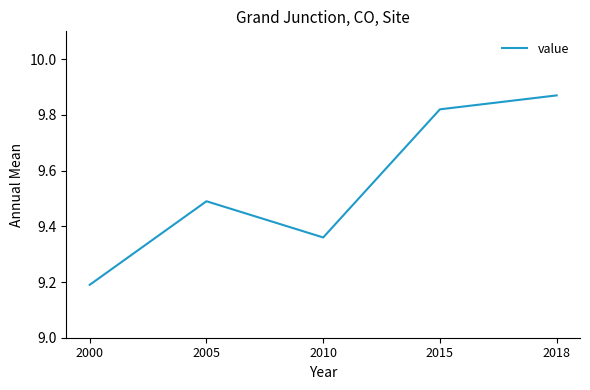

True or false: the data has more than 2 interior local peaks.

False